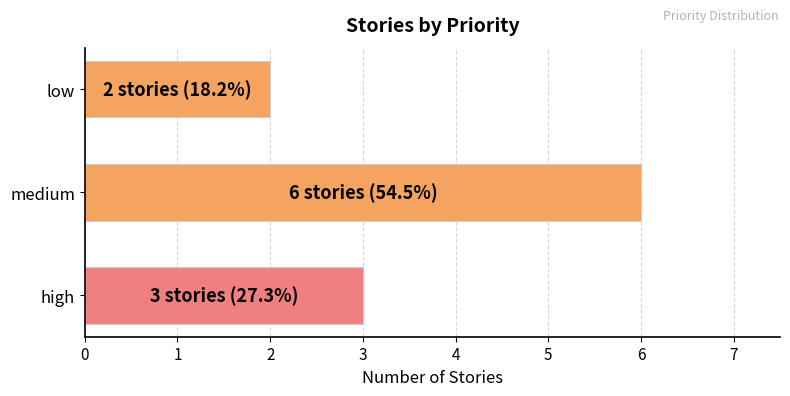

Rank the categories by value from highest to lowest.

medium, high, low